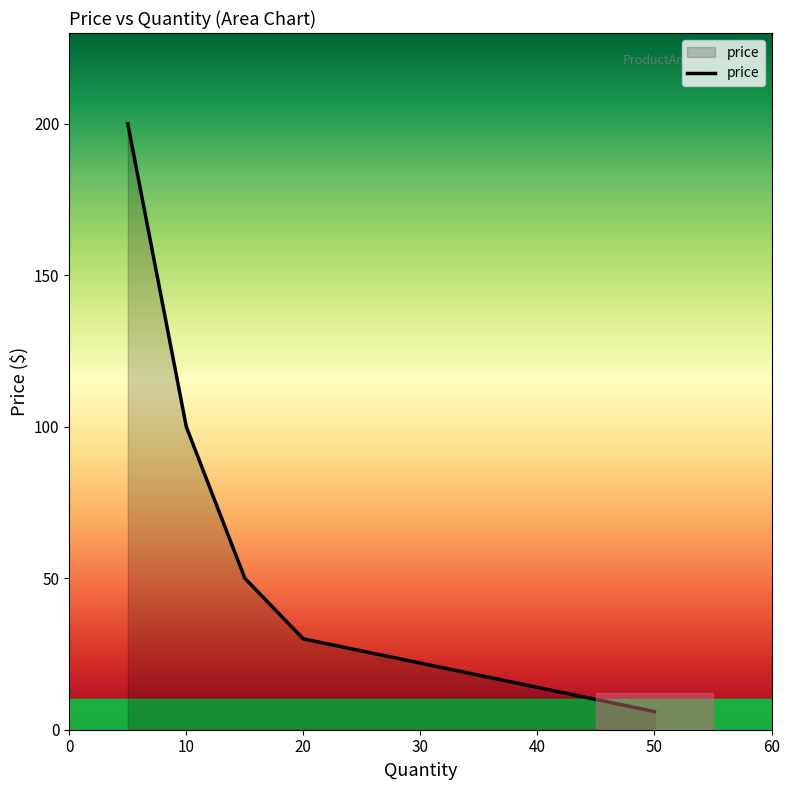

What is the maximum value shown in the chart?

200.0